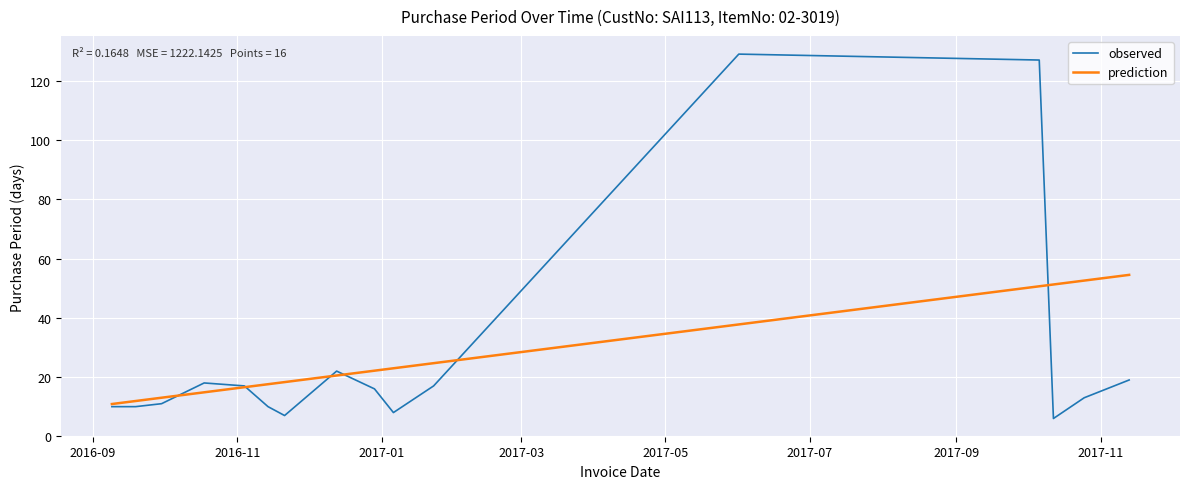

What is the minimum value for prediction?

10.9